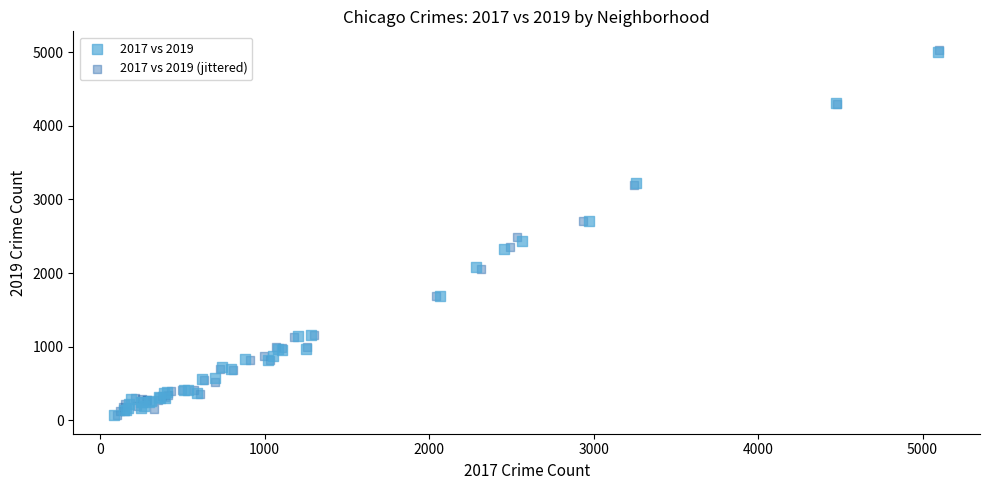

What are all the series names shown in the legend?

2017 vs 2019, 2017 vs 2019 (jittered)